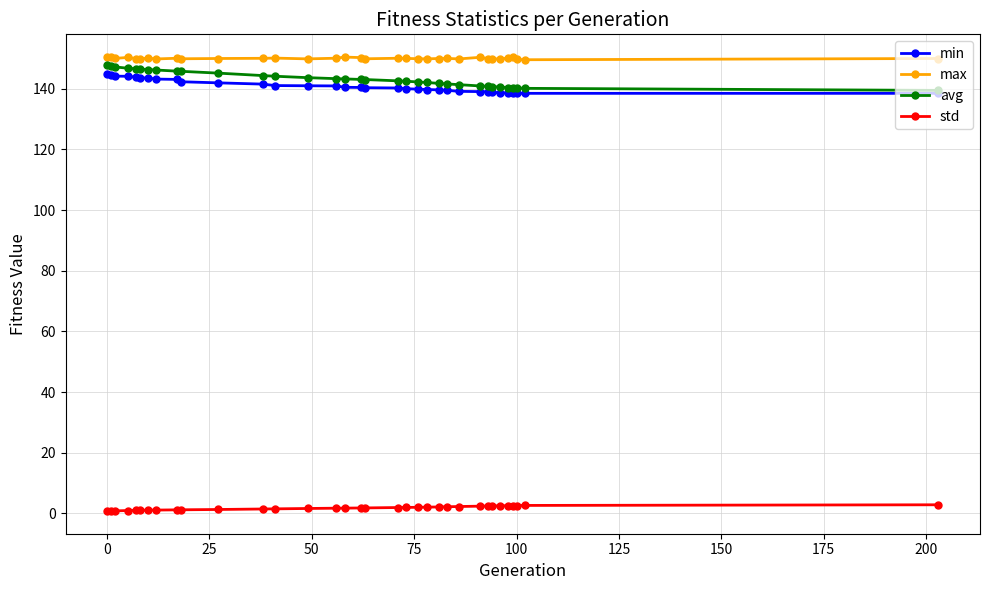

In max, how many points are lower than both neighbors (excluding endpoints)?

10